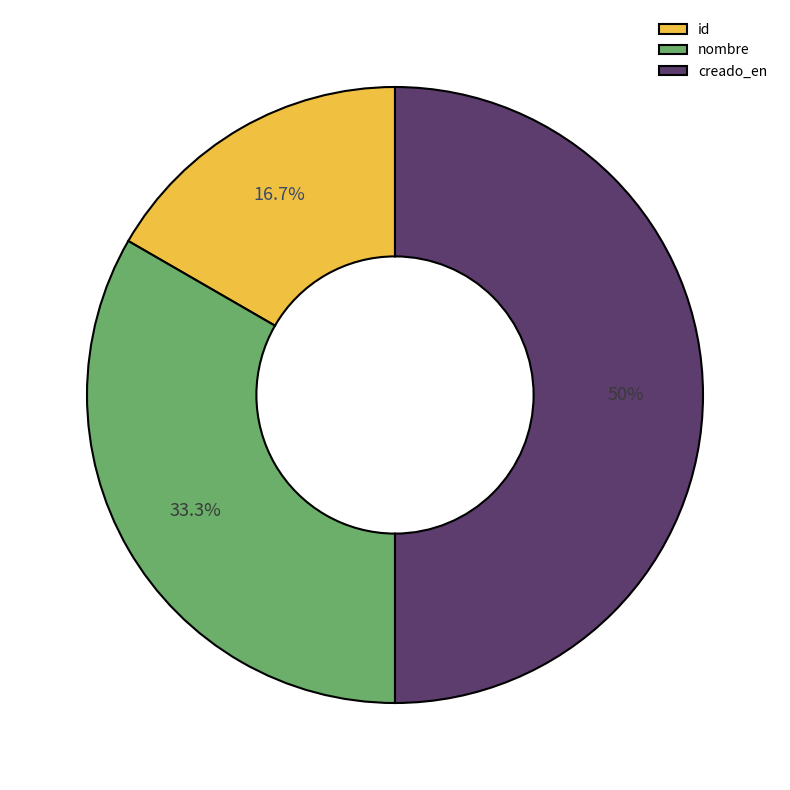

What is the largest slice in the pie chart?

creado_en